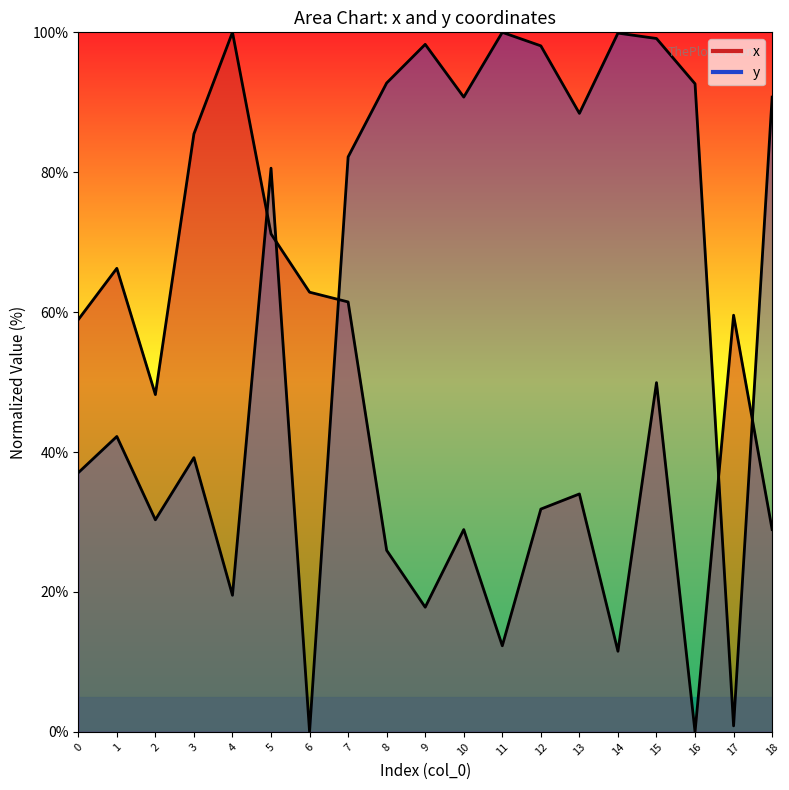

After their last crossing, which series has the higher values: x or y?

y